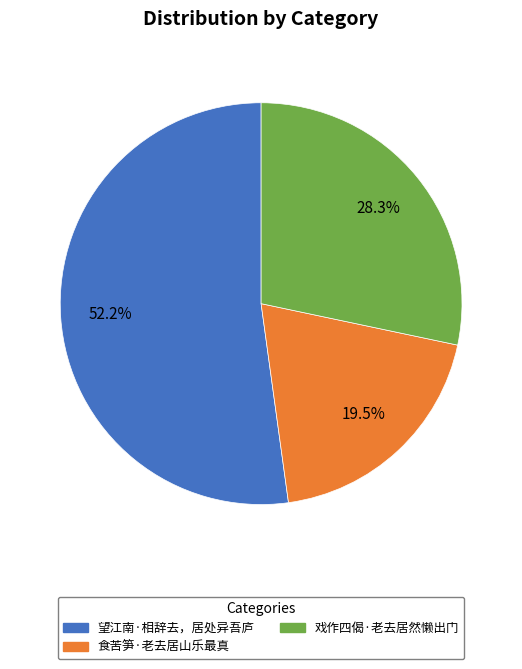

Is the sum of 戏作四偈·老去居然懒出门 and 食苦笋·老去居山乐最真 greater than half?

No